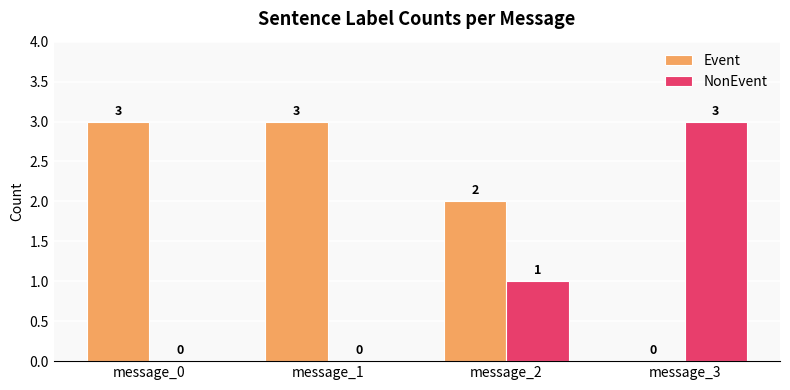

Is it true that Event equals 3 at message_1?

True